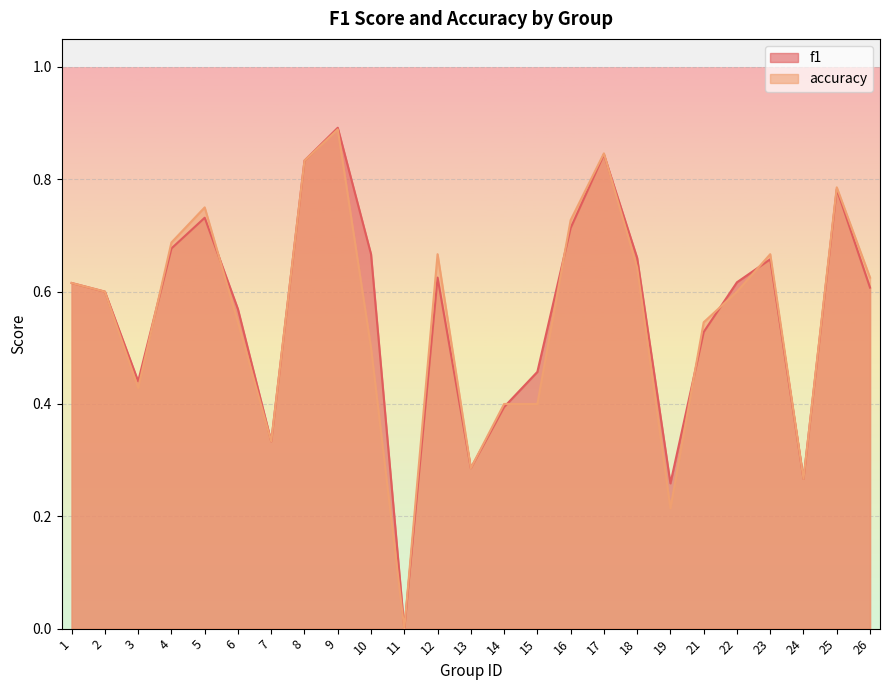

What are all the series names shown in the legend?

f1, accuracy